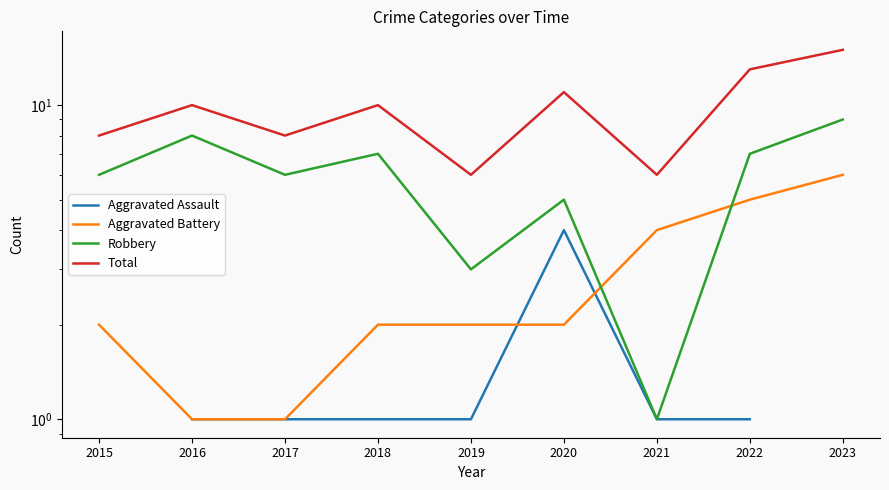

What are all the series names shown in the legend?

Aggravated Assault, Aggravated Battery, Robbery, Total